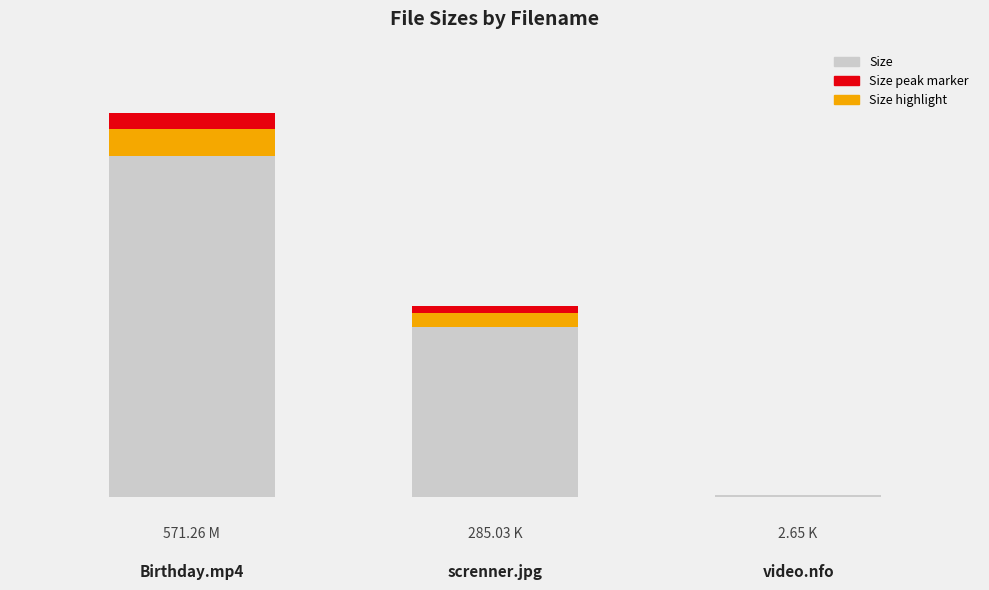

Reading right to left, list all the values displayed in this chart.

video.nfo=2.6	screnner.jpg=285.0	Birthday.mp4=571.3